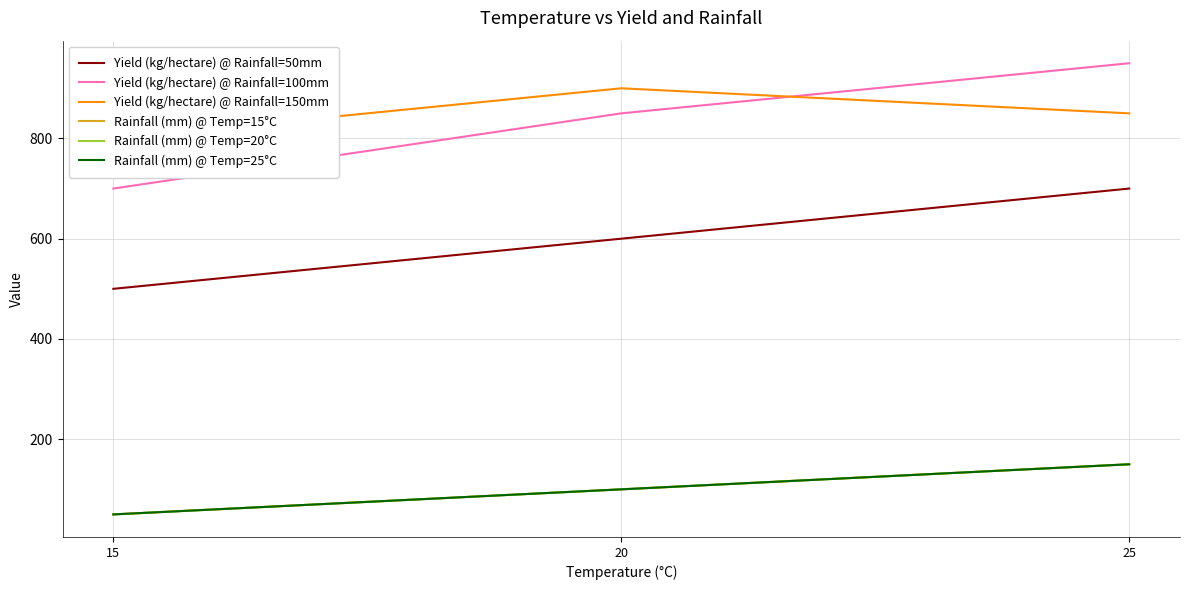

Which series has the widest spread of values?

Yield (kg/hectare) @ Rainfall=100mm